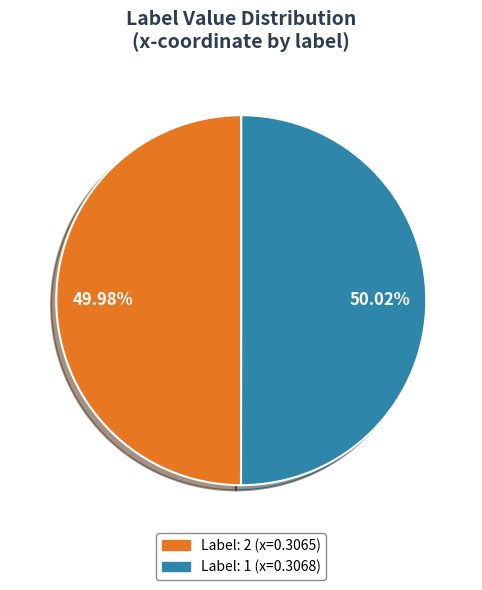

Does any single category account for the majority?

Yes